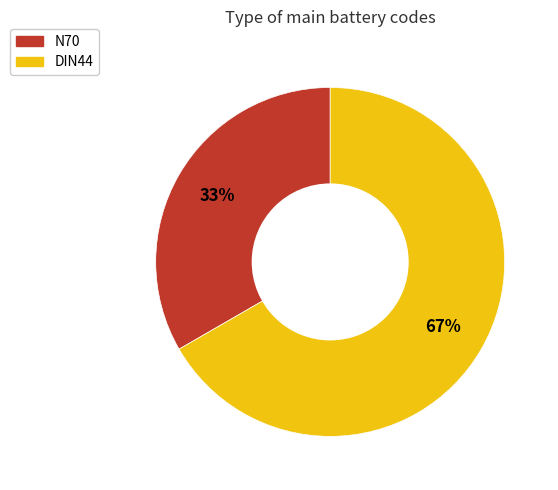

To the nearest percent, what is the average slice percentage?

50%